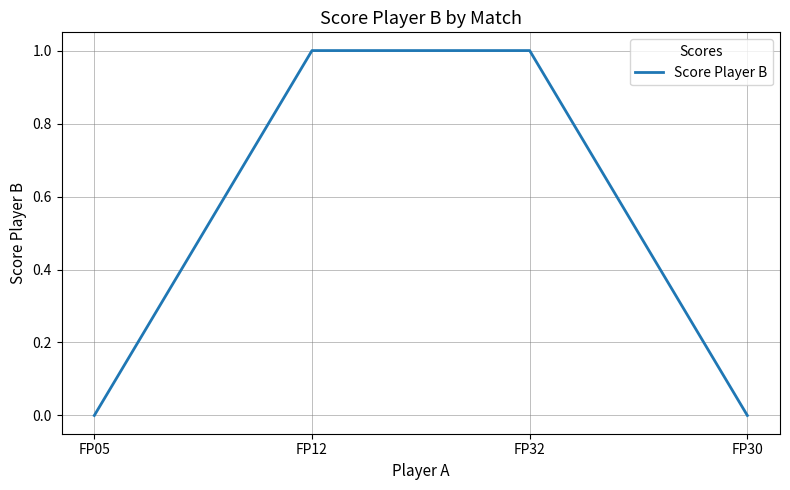

How many values are between 0 and 1?

4